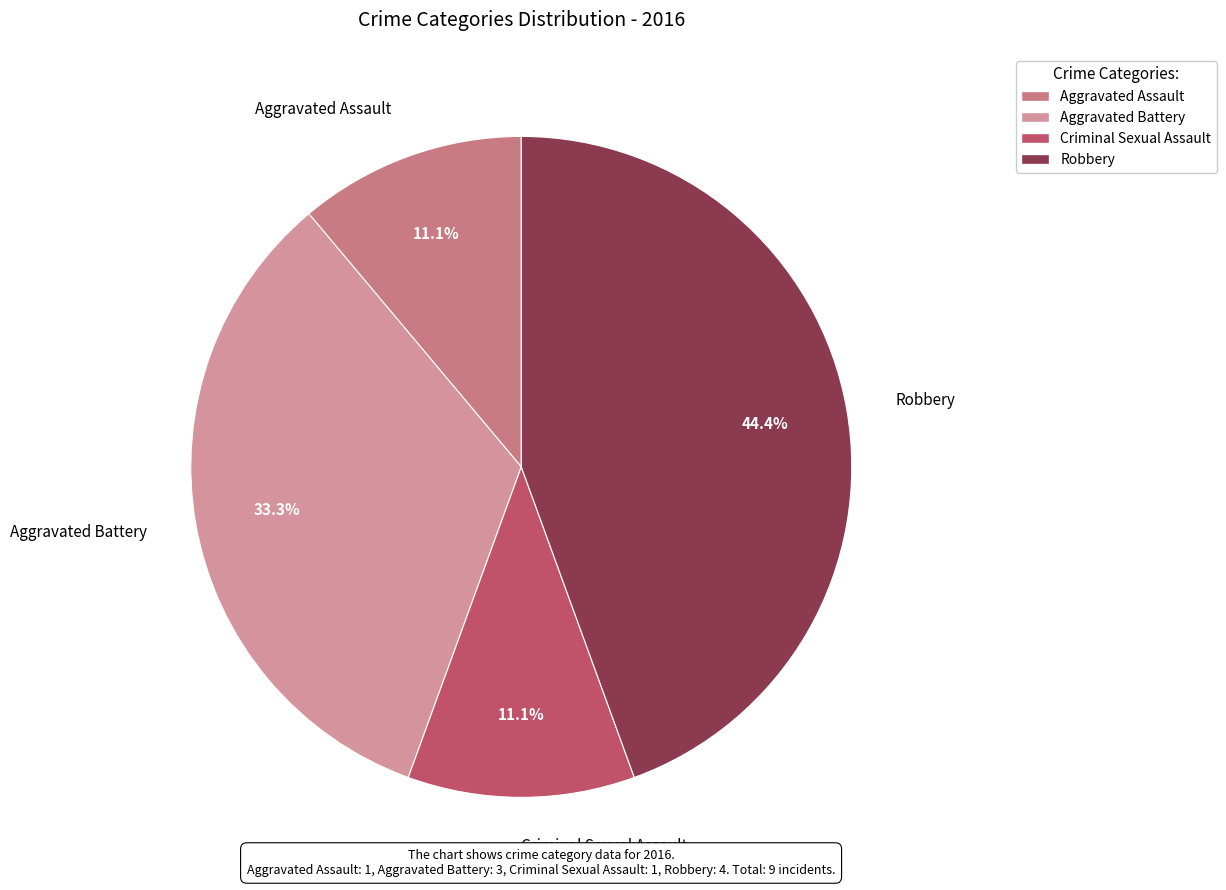

Is Criminal Sexual Assault the majority of the pie?

No